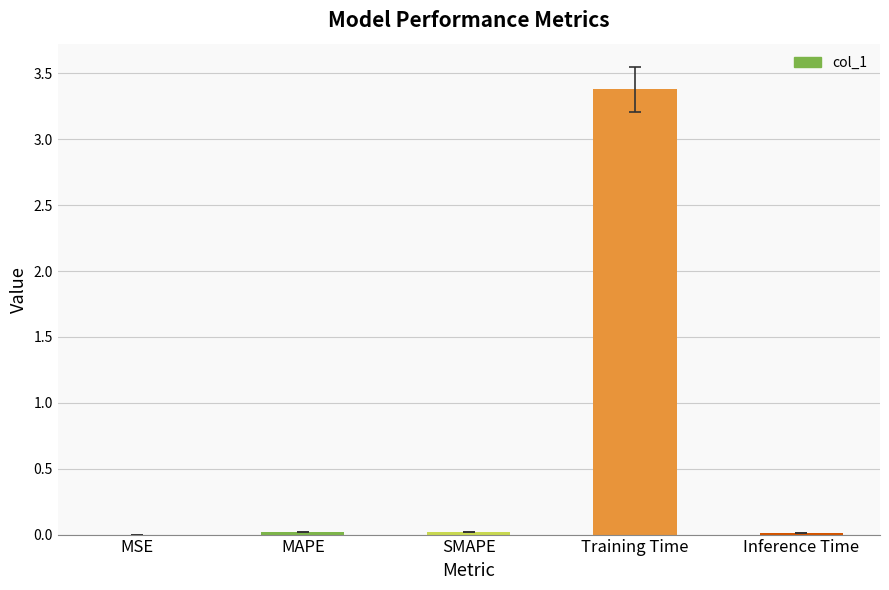

What is the maximum value shown in the chart?

3.4